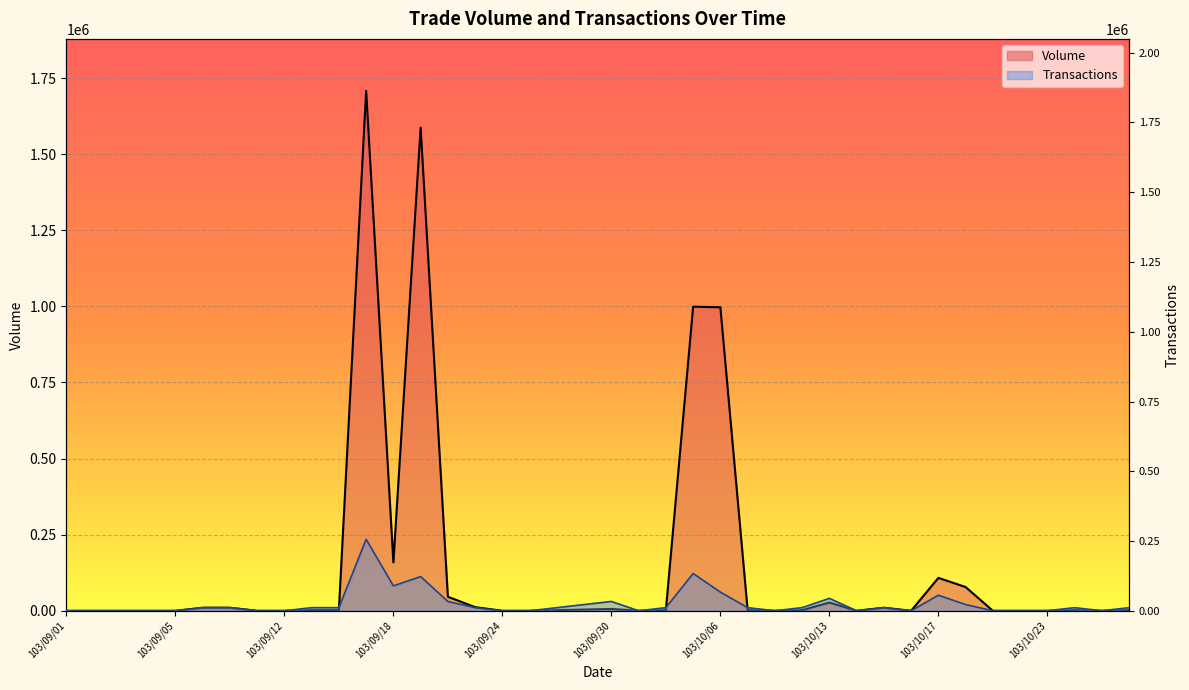

How many data points in Transactions are less than 11139?

17